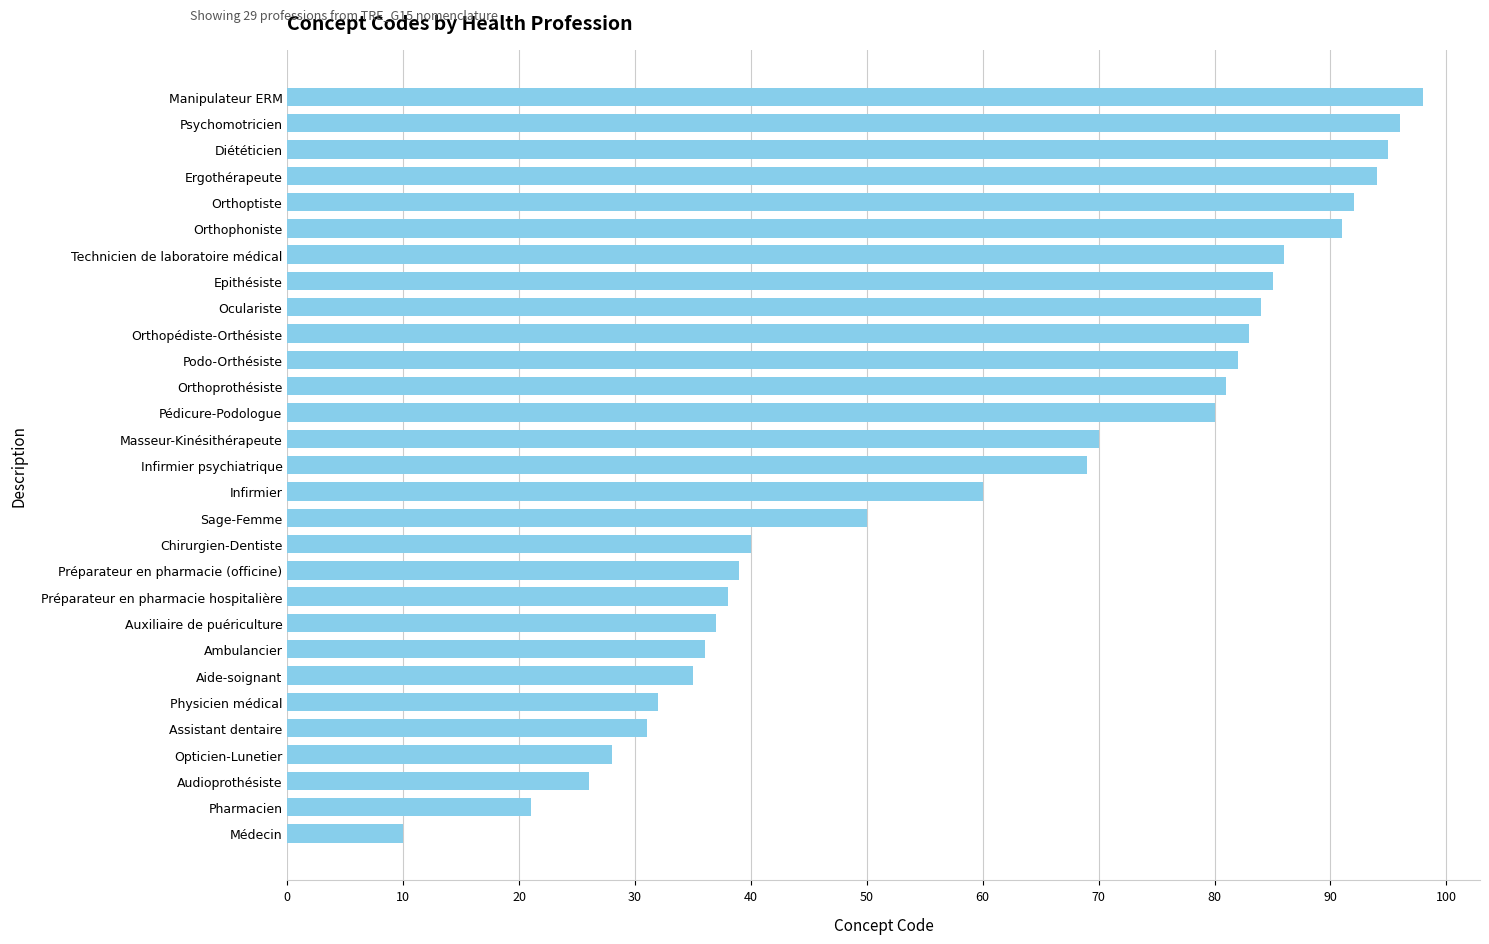

Where is the data nearest to the value 54?

Sage-Femme